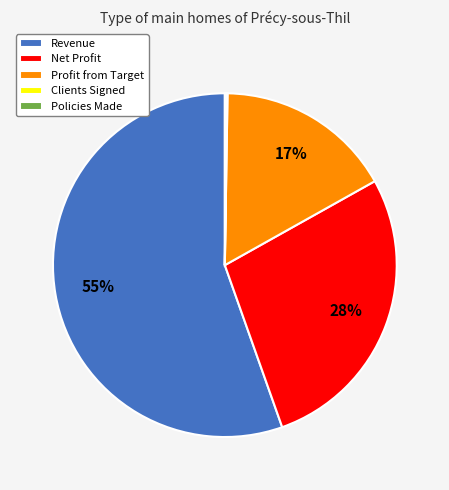

What percentage is the Revenue slice, to the nearest percent?

55%